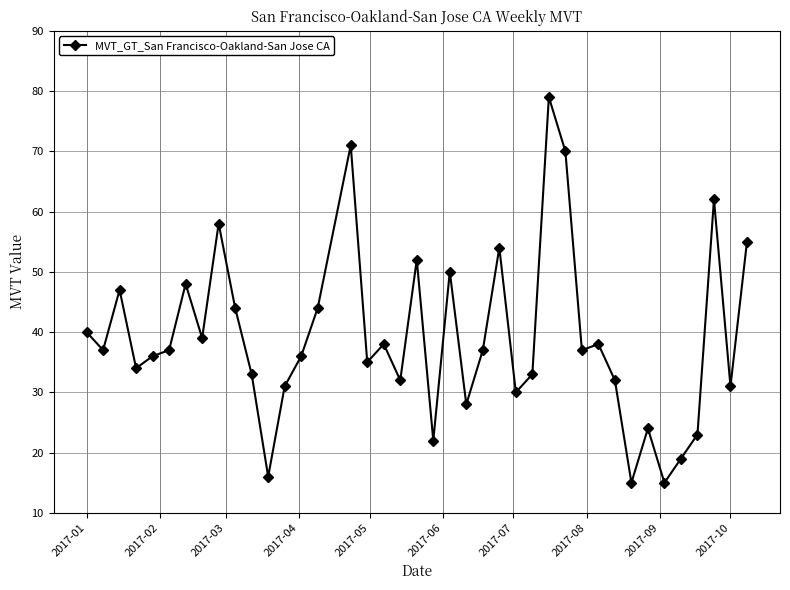

True or false: the data has more than 1 interior local peaks.

True